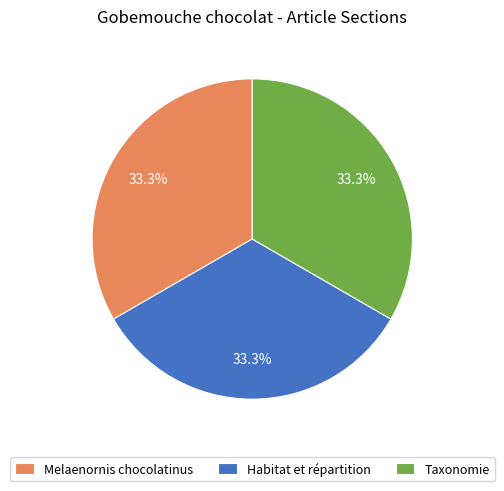

How many slices are in this pie chart?

3